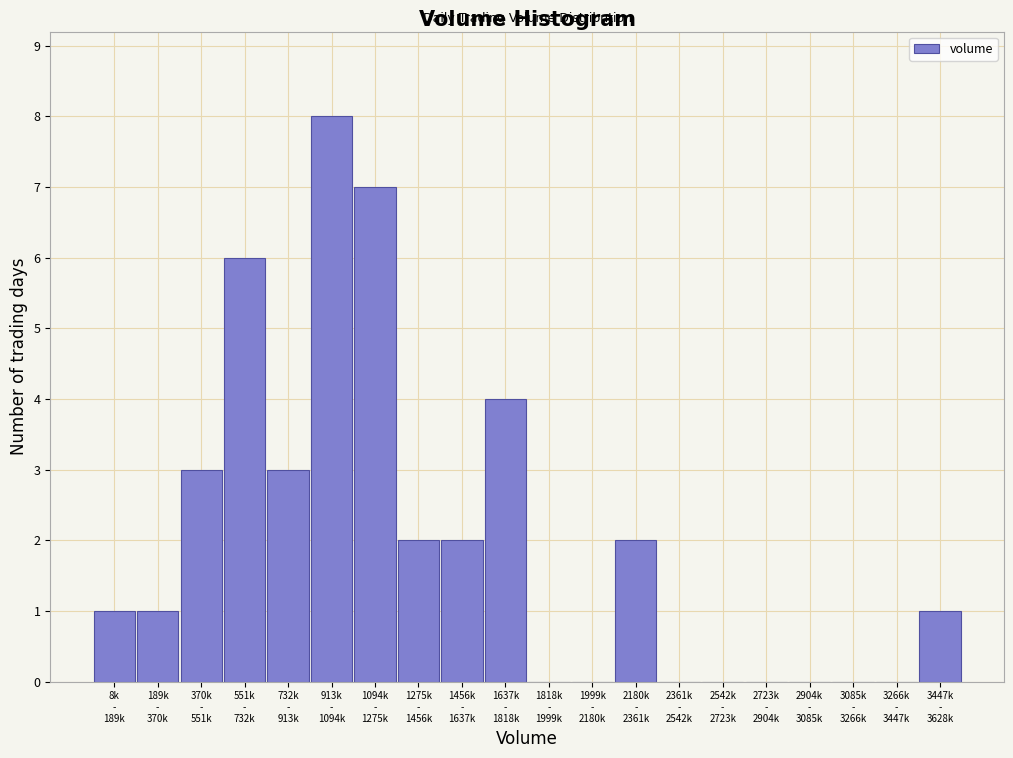

What is the maximum value shown in the chart?

8